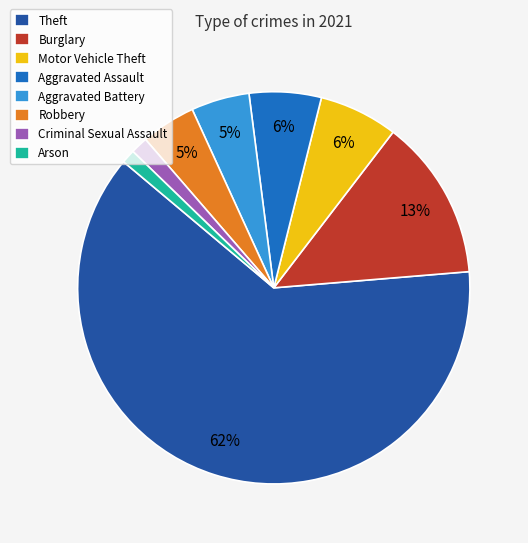

To the nearest percent, what is the average slice percentage?

12%